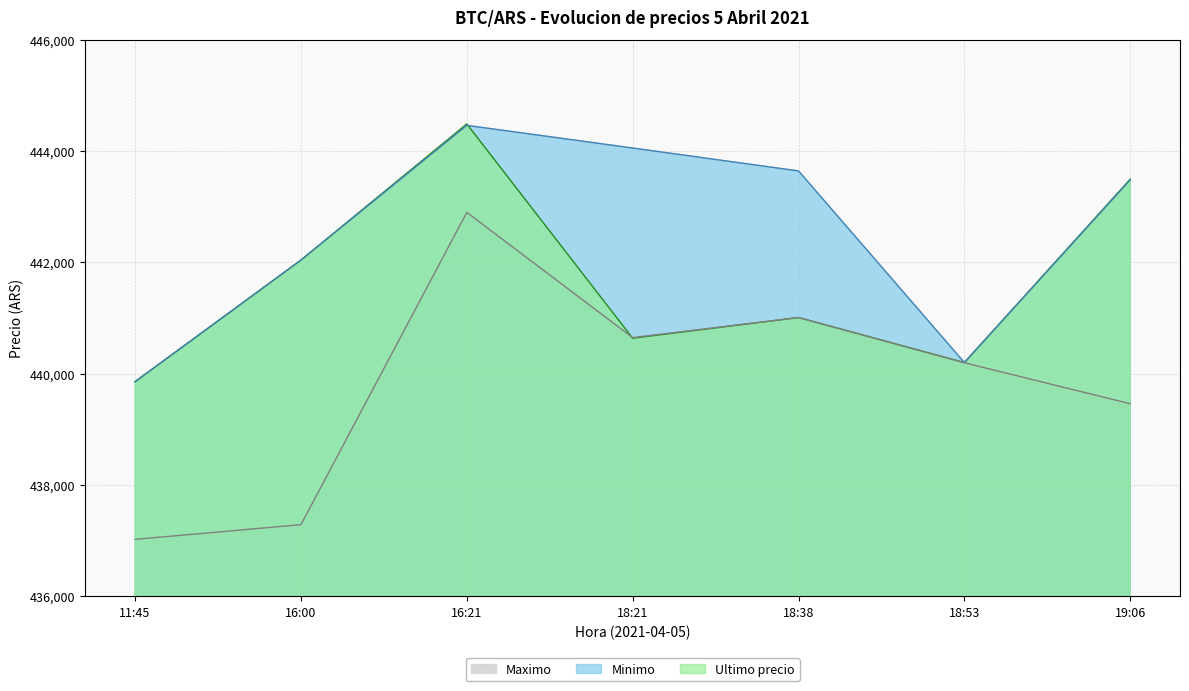

How many data points does each series have?

7